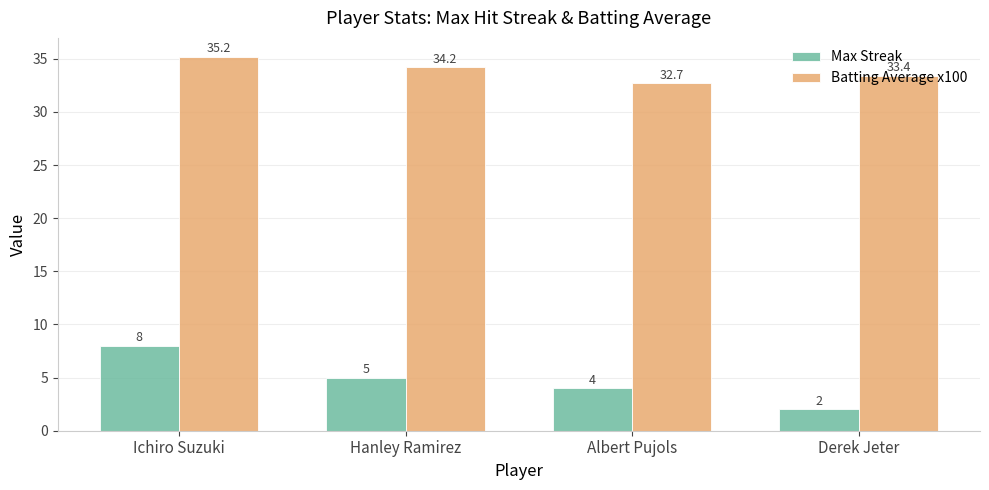

Which series has the largest range (max minus min)?

Max Streak